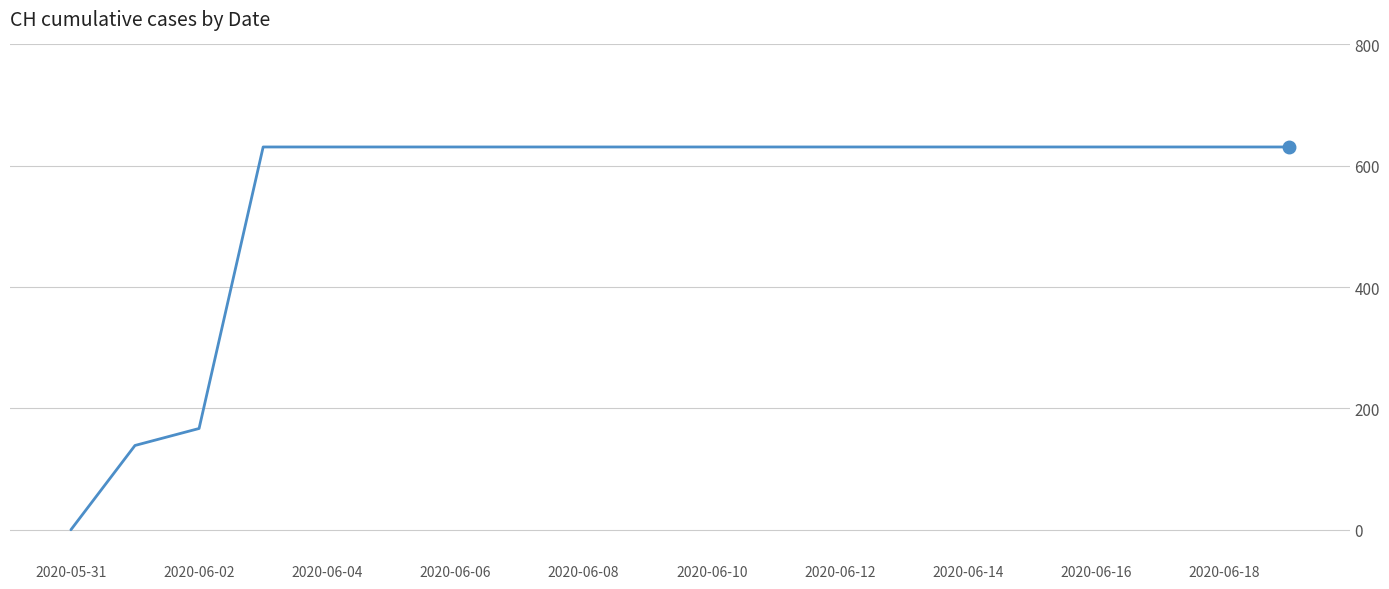

What is the maximum value shown in the chart?

631